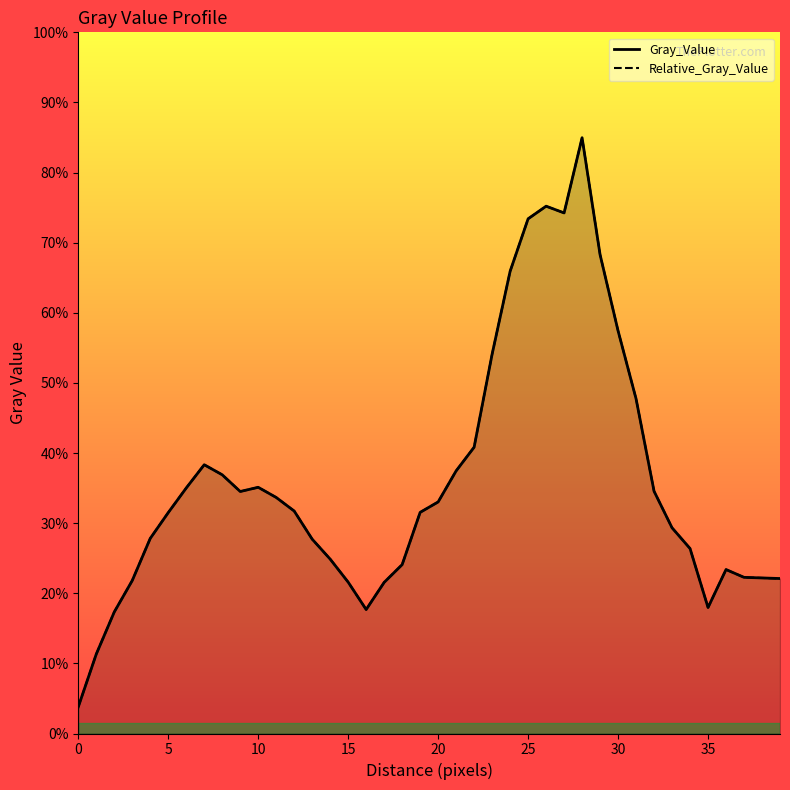

The value of Relative_Gray_Value at 12 is 12.3. True or false?

True